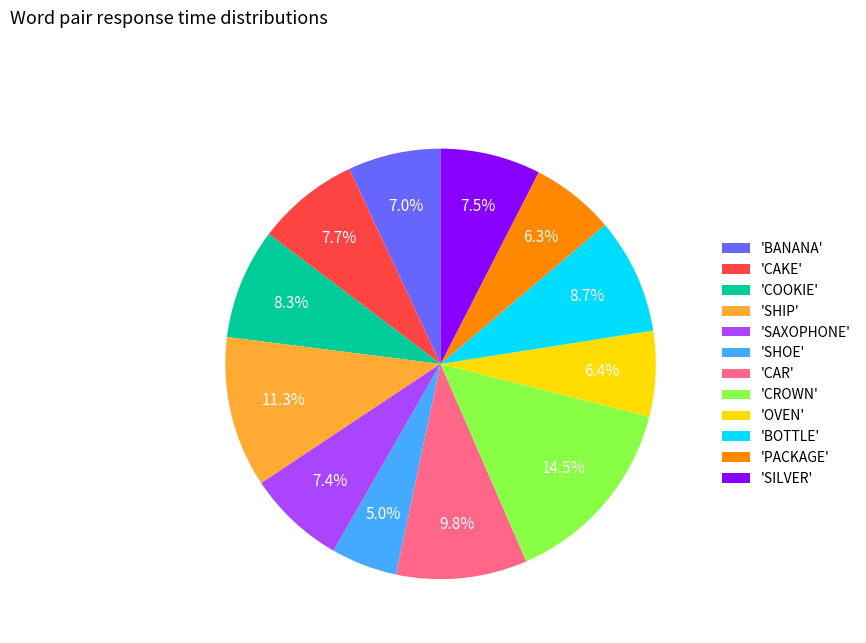

Which slice is the smallest?

'SHOE'